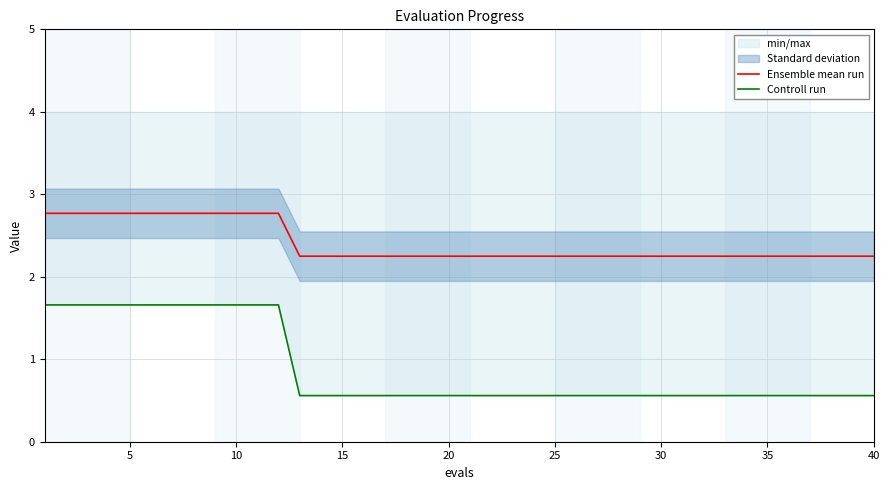

Rank the series by their average value, from lowest to highest.

Controll run, Ensemble mean run